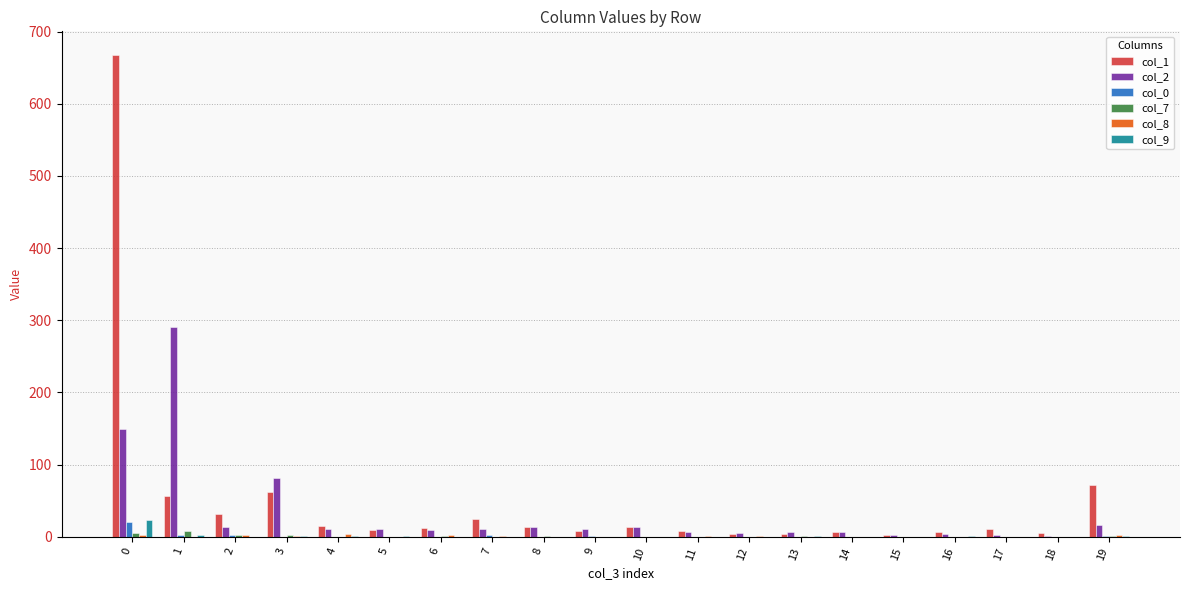

True or false: col_8 has a value of 2 at 8.

False